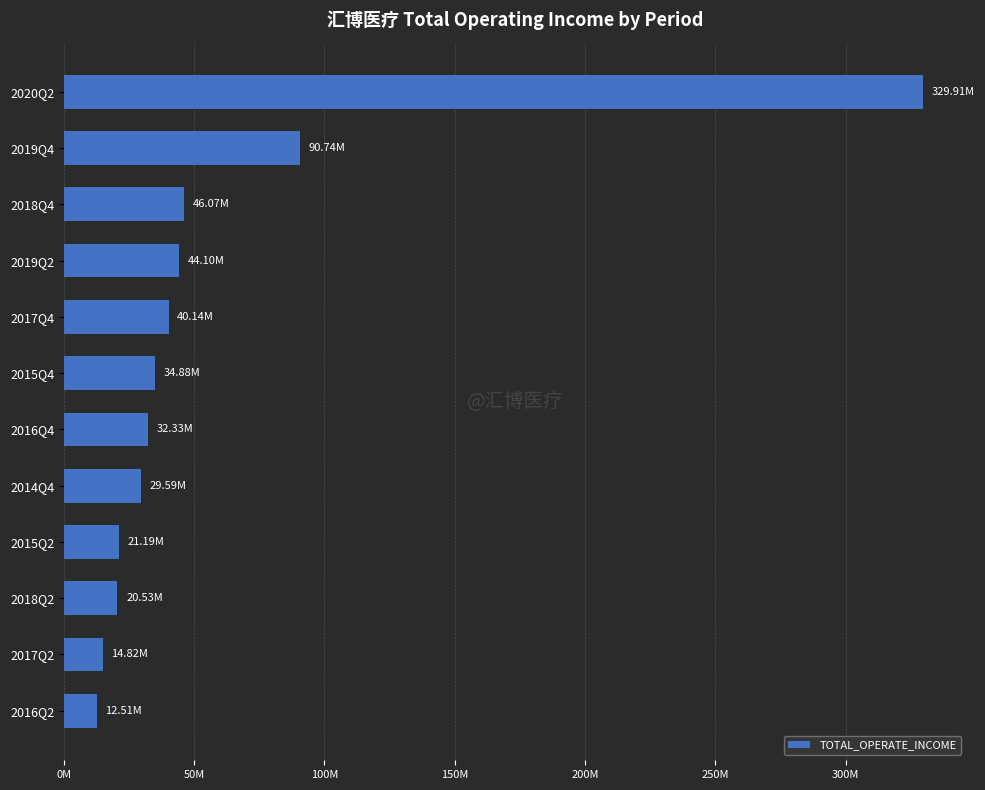

What is the difference between the maximum and minimum values?

317400445.8